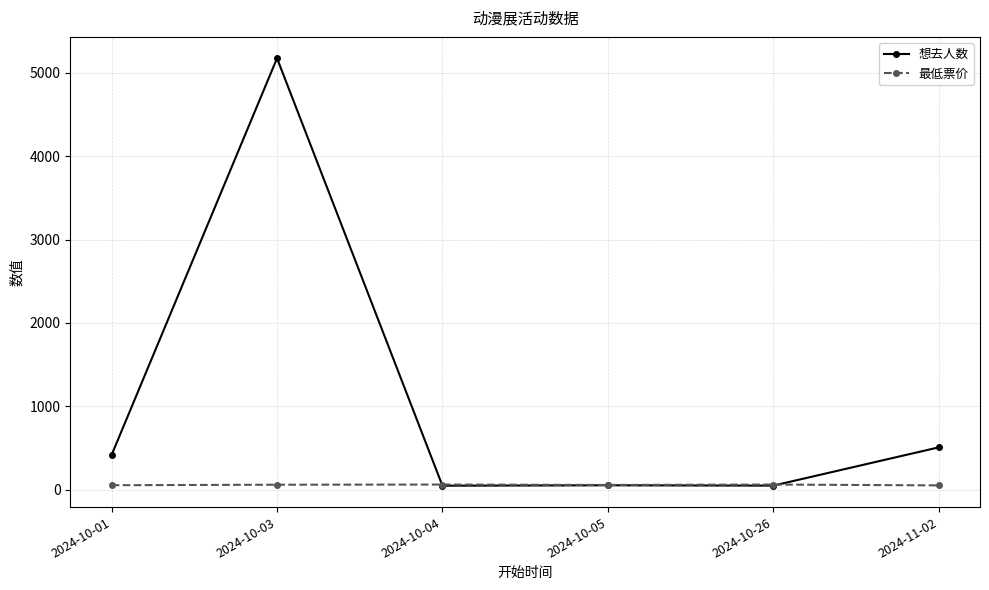

Rank the series by their maximum value, from highest to lowest.

想去人数, 最低票价